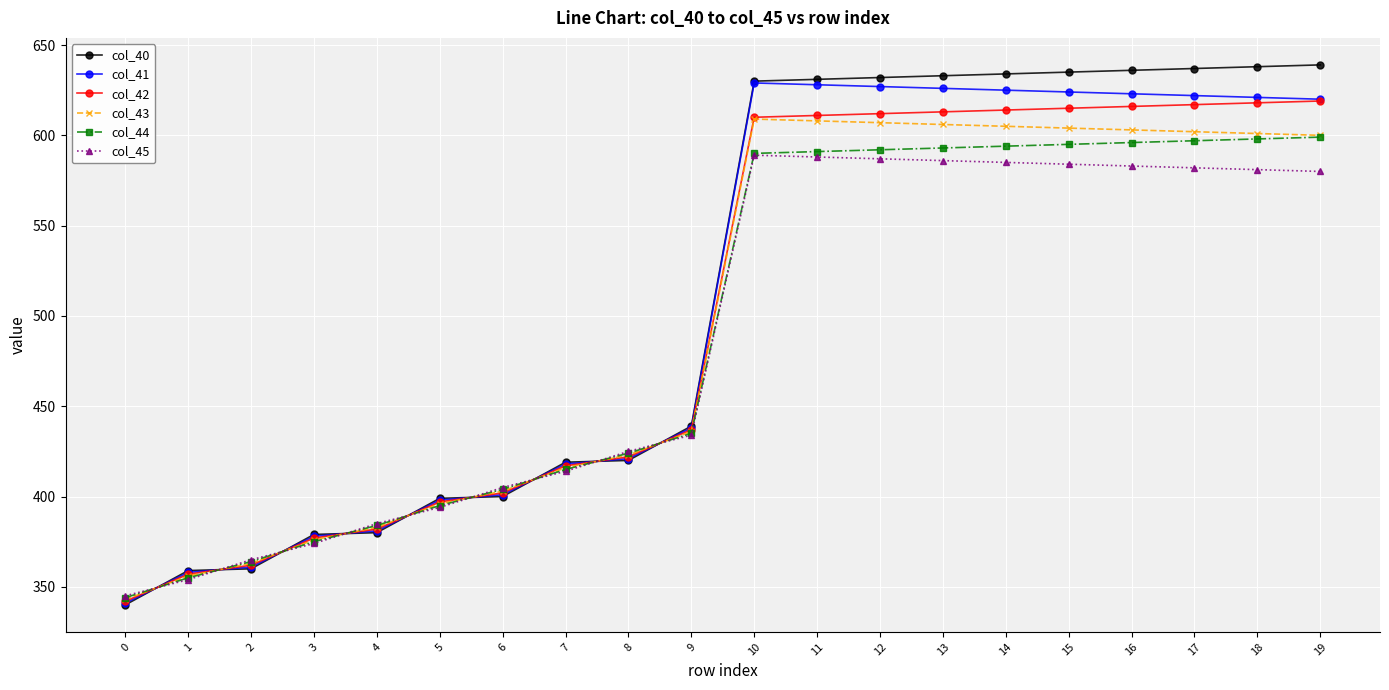

What is the average value of the col_42 series?

502.0